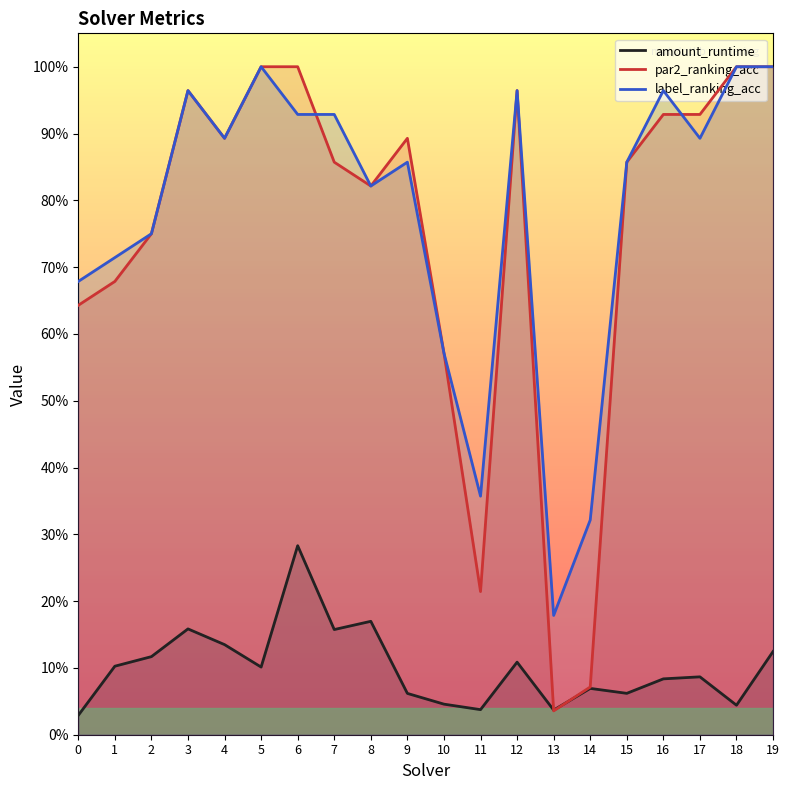

Rank the series at 3 from lowest to highest value.

amount_runtime, par2_ranking_acc, label_ranking_acc